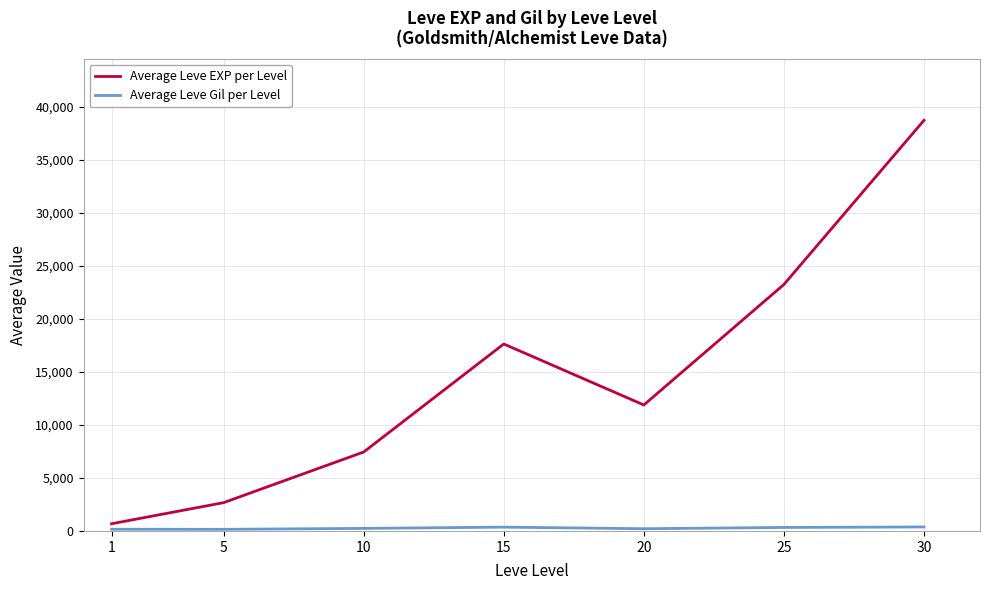

What is the maximum value shown in the chart?

38715.0